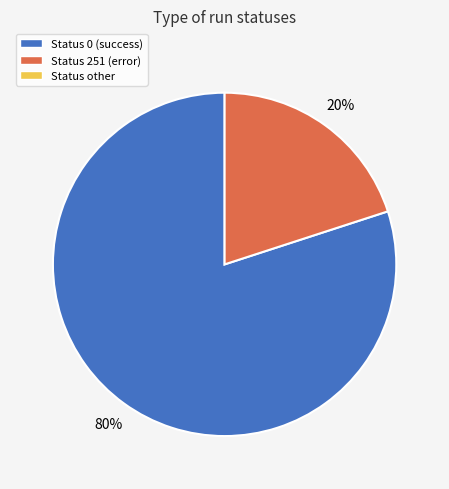

To the nearest percent, what is the average slice percentage?

50%